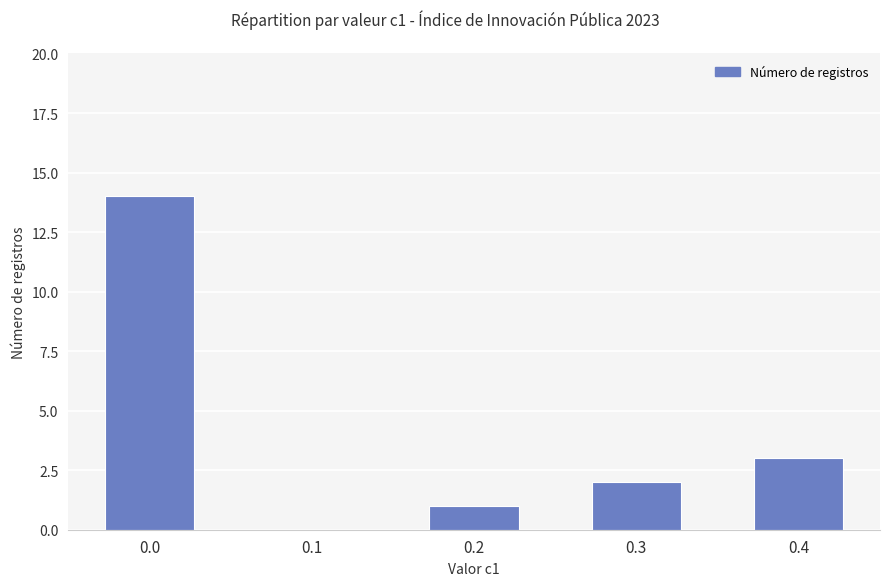

Where is the data nearest to the value 7?

0.4